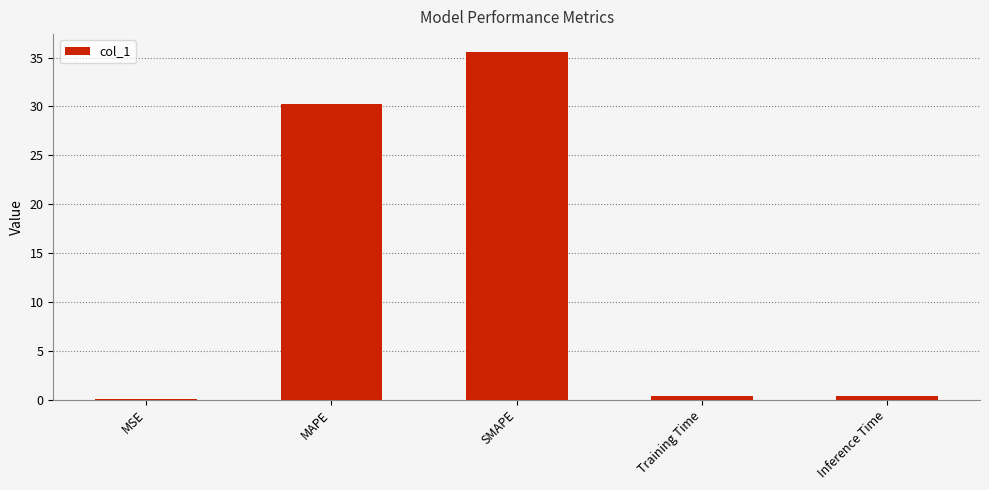

Between Inference Time and SMAPE, which is larger?

SMAPE